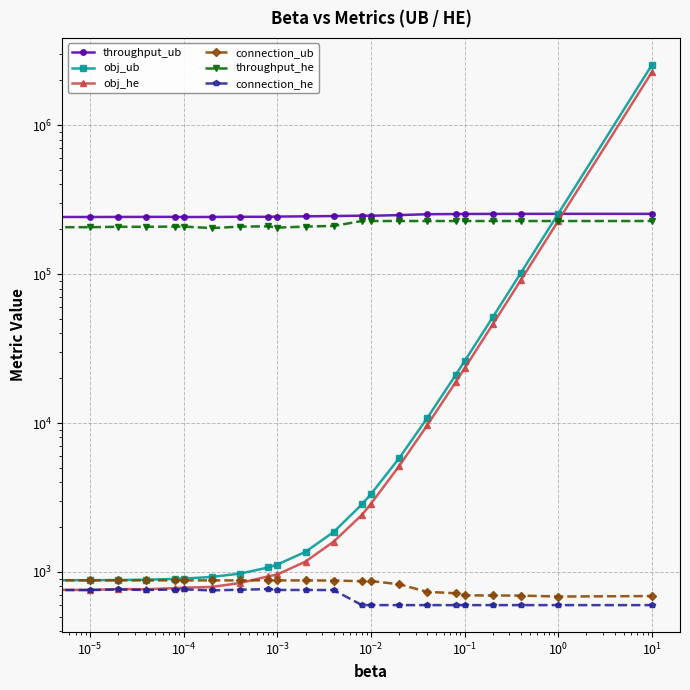

In connection_ub, how many points are lower than both neighbors (excluding endpoints)?

2